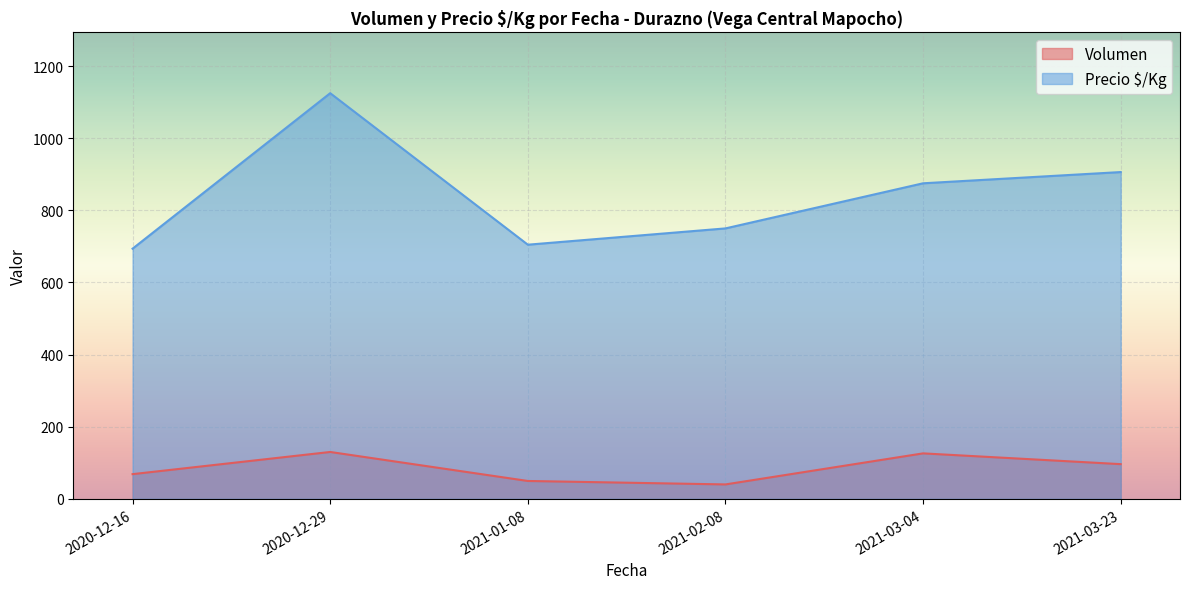

How many distinct data groups are displayed?

2